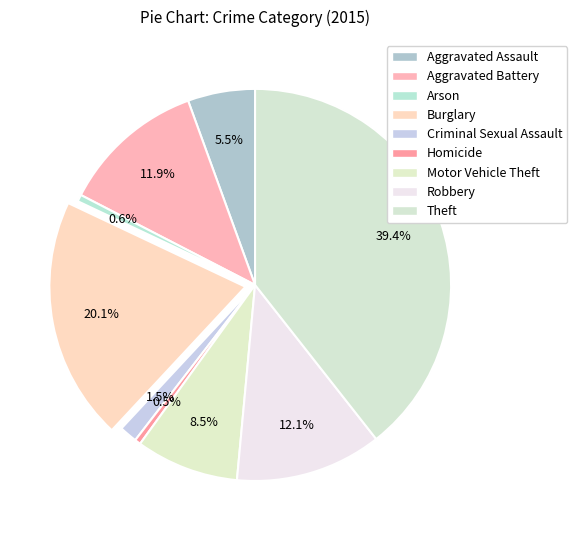

Is there any slice that represents more than half of the pie?

No